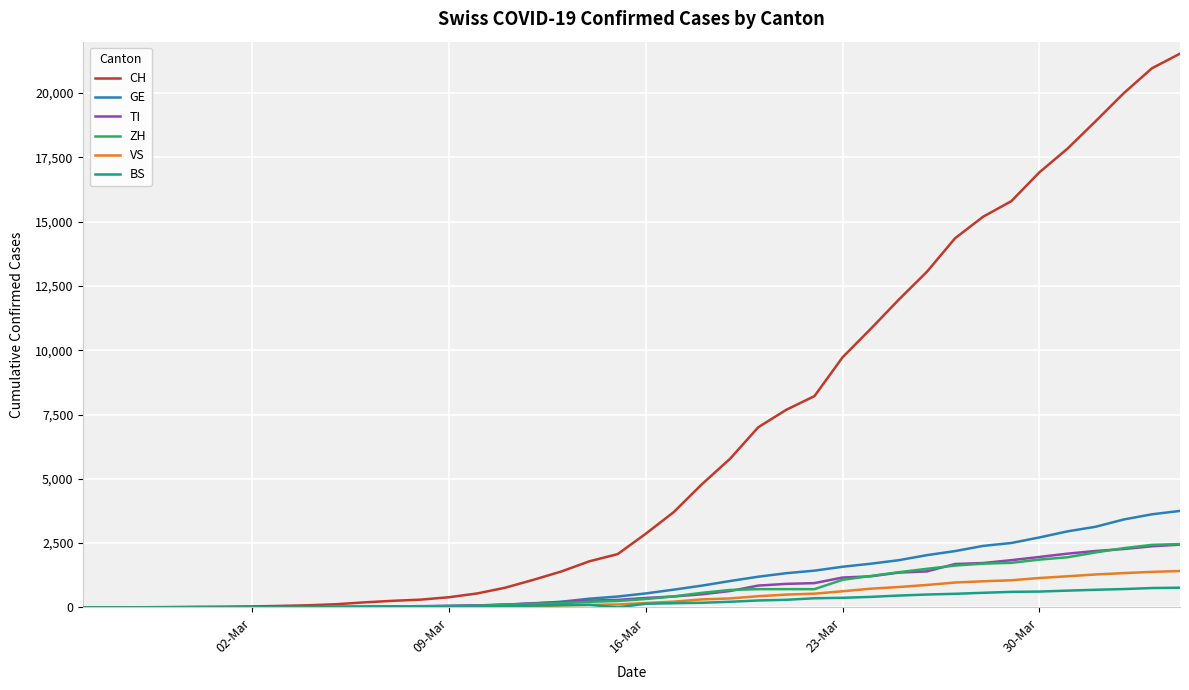

Which series has the largest total across all categories?

CH